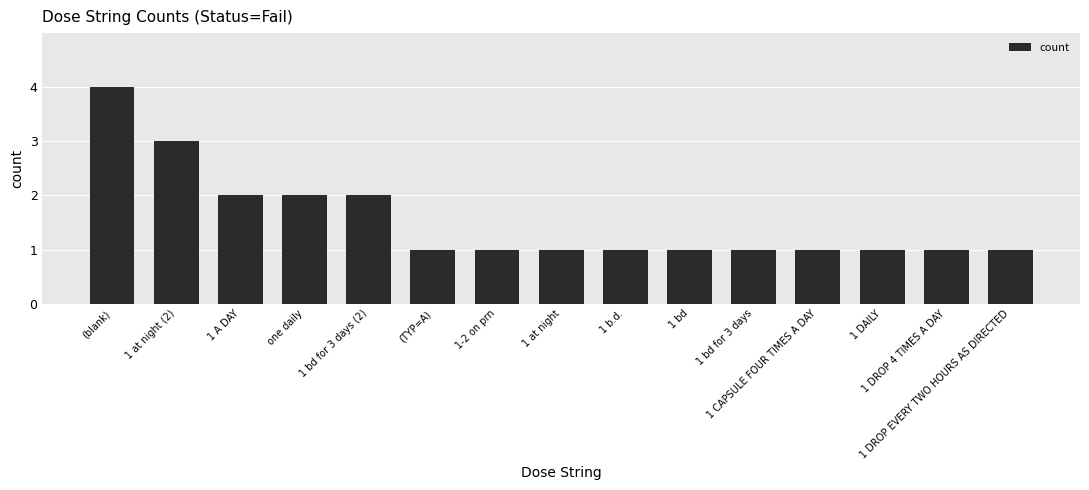

What position from the right is 1 at night?

8